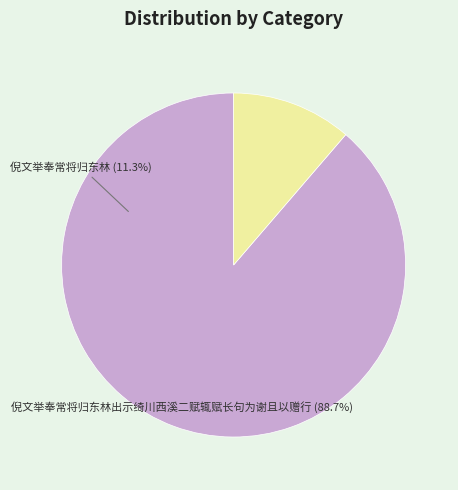

Rank the categories by value from highest to lowest.

倪文举奉常将归东林出示绮川西溪二赋辄赋长句为谢且以赠行, 倪文举奉常将归东林